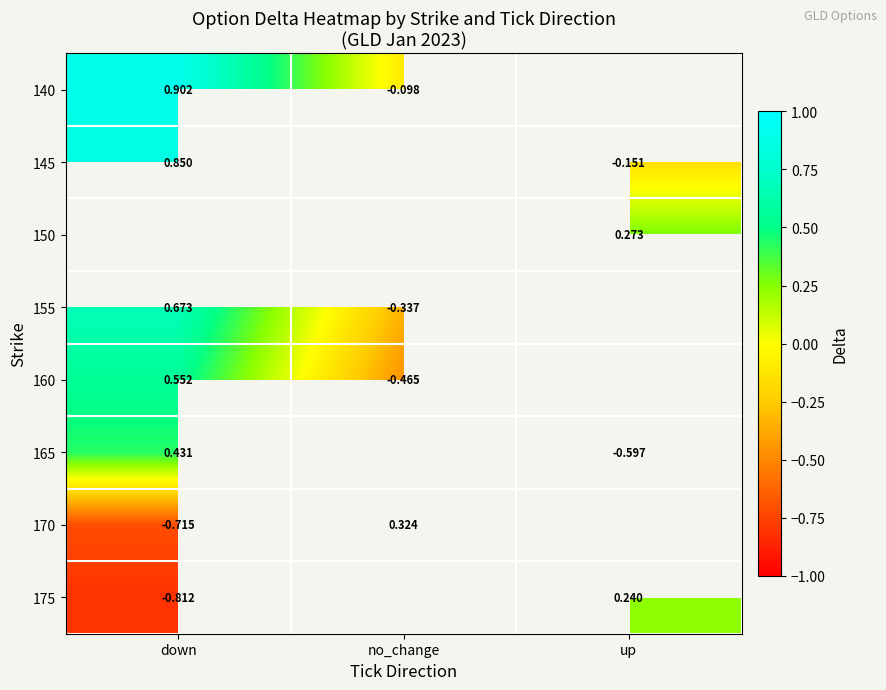

Where does the 170 series first go above 0?

no_change